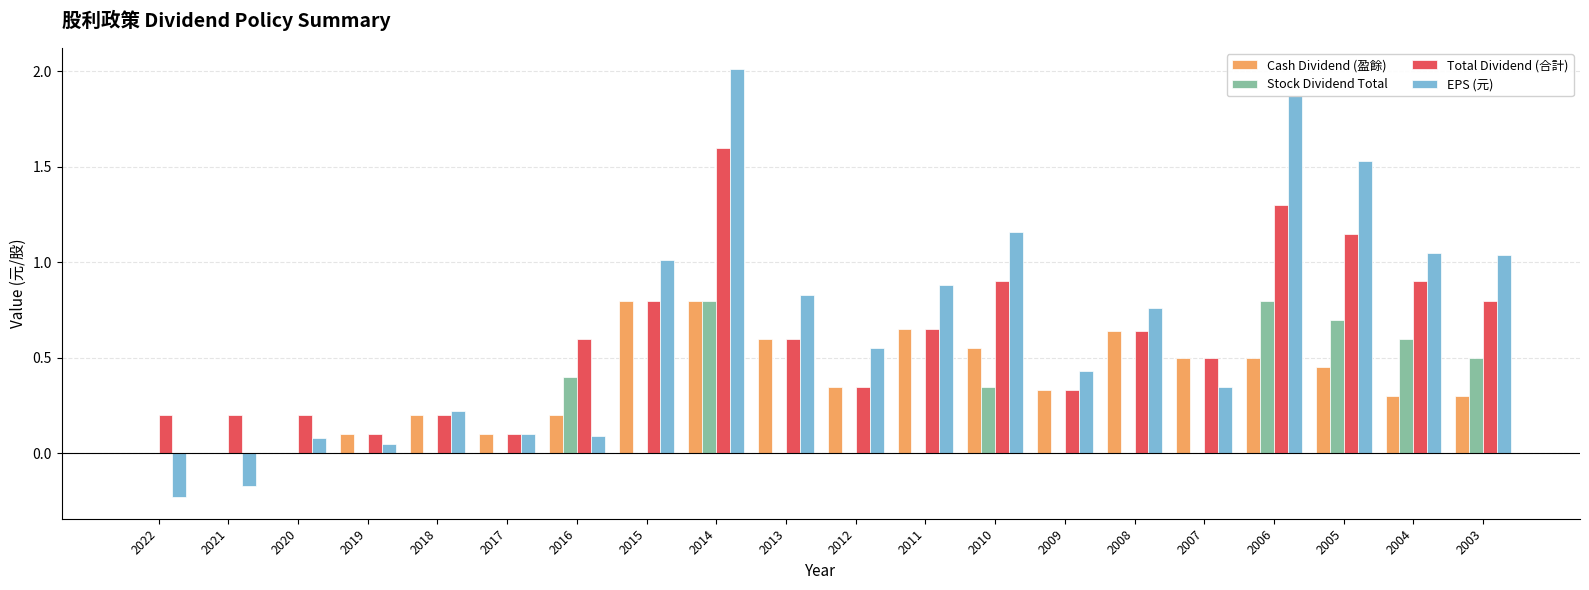

What is the total value across all series at 2007?

1.4